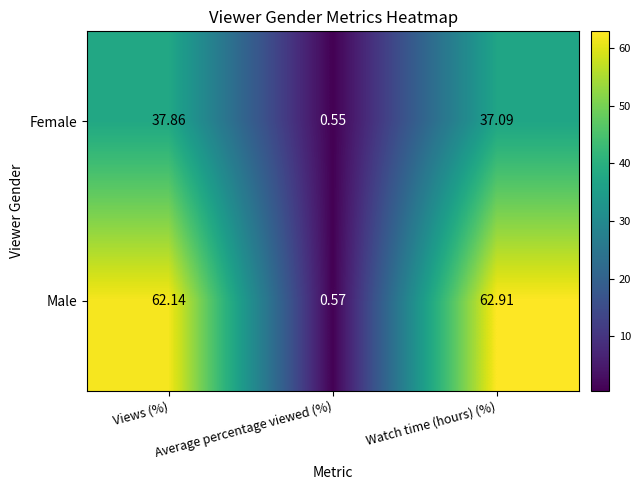

Which category has the highest value in the Male series?

Watch time (hours) (%)